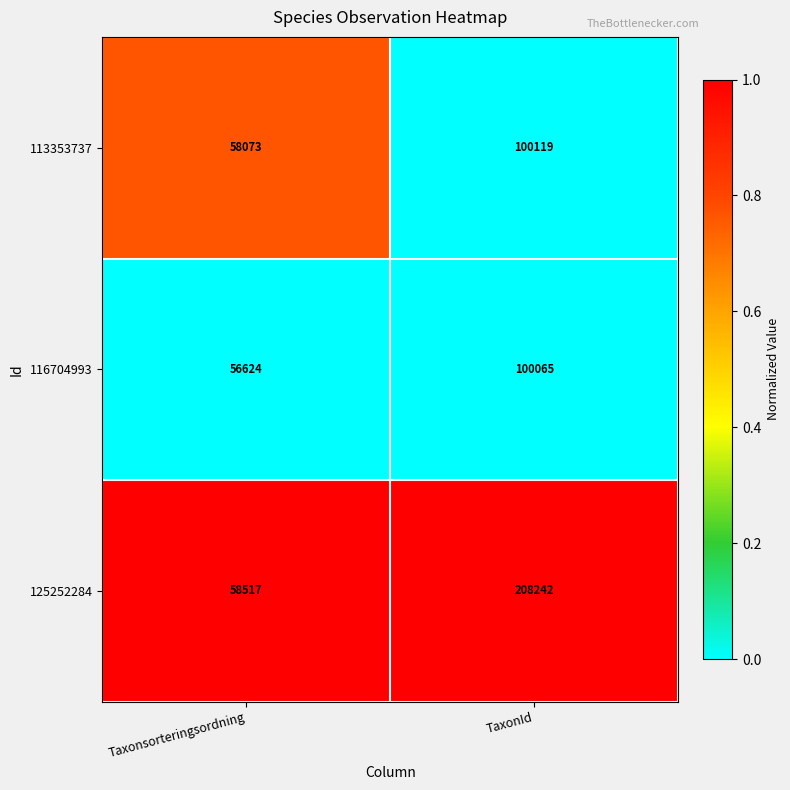

Rank the series at Taxonsorteringsordning from lowest to highest value.

116704993, 113353737, 125252284